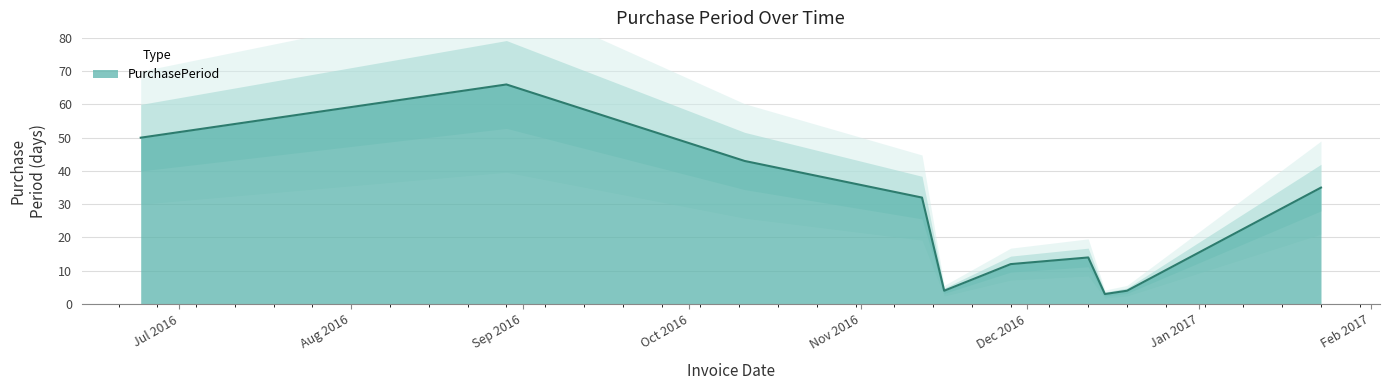

What is the average value?

26